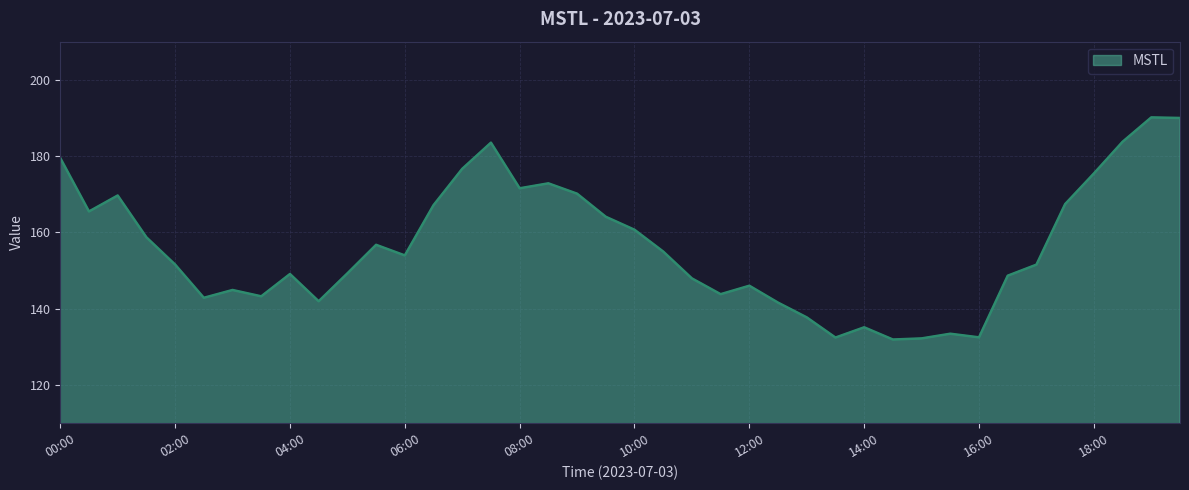

How many interior local valleys (lower than both neighbors) does the data have?

10